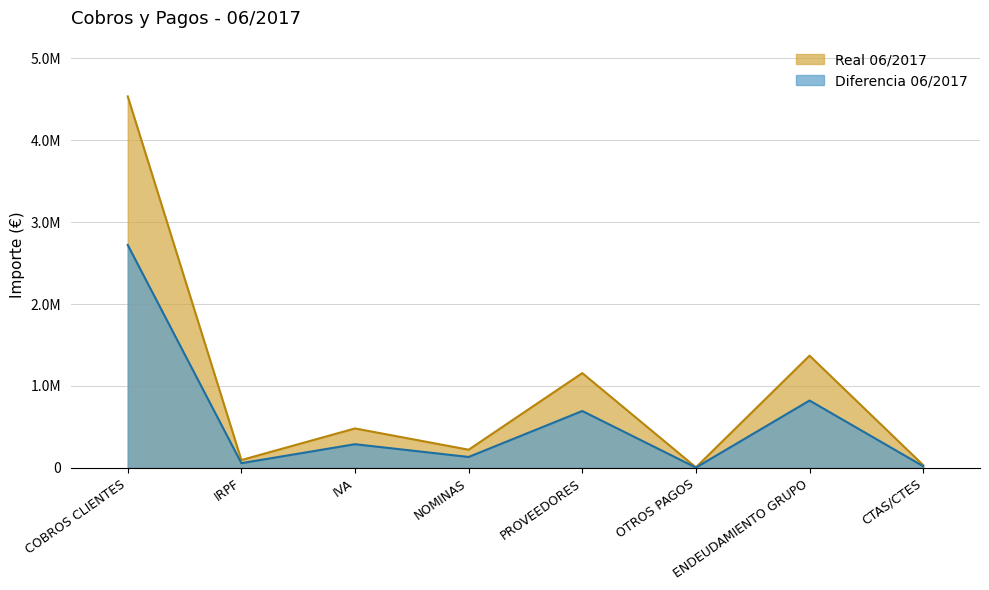

Rank the series at PROVEEDORES from highest to lowest value.

Real 06/2017, Diferencia 06/2017